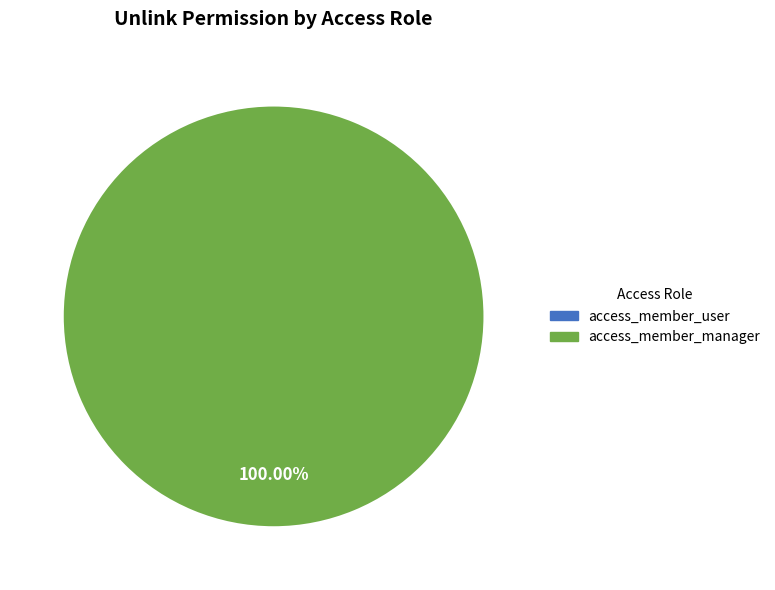

How many slices are in this pie chart?

2